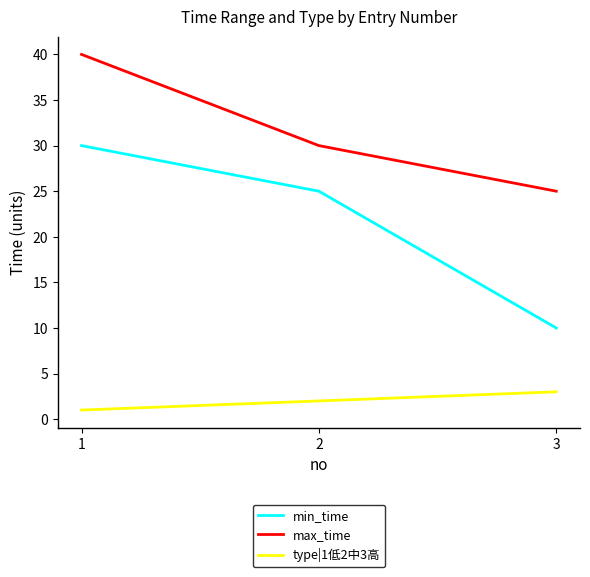

What are all the series names shown in the legend?

min_time, max_time, type|1低2中3高